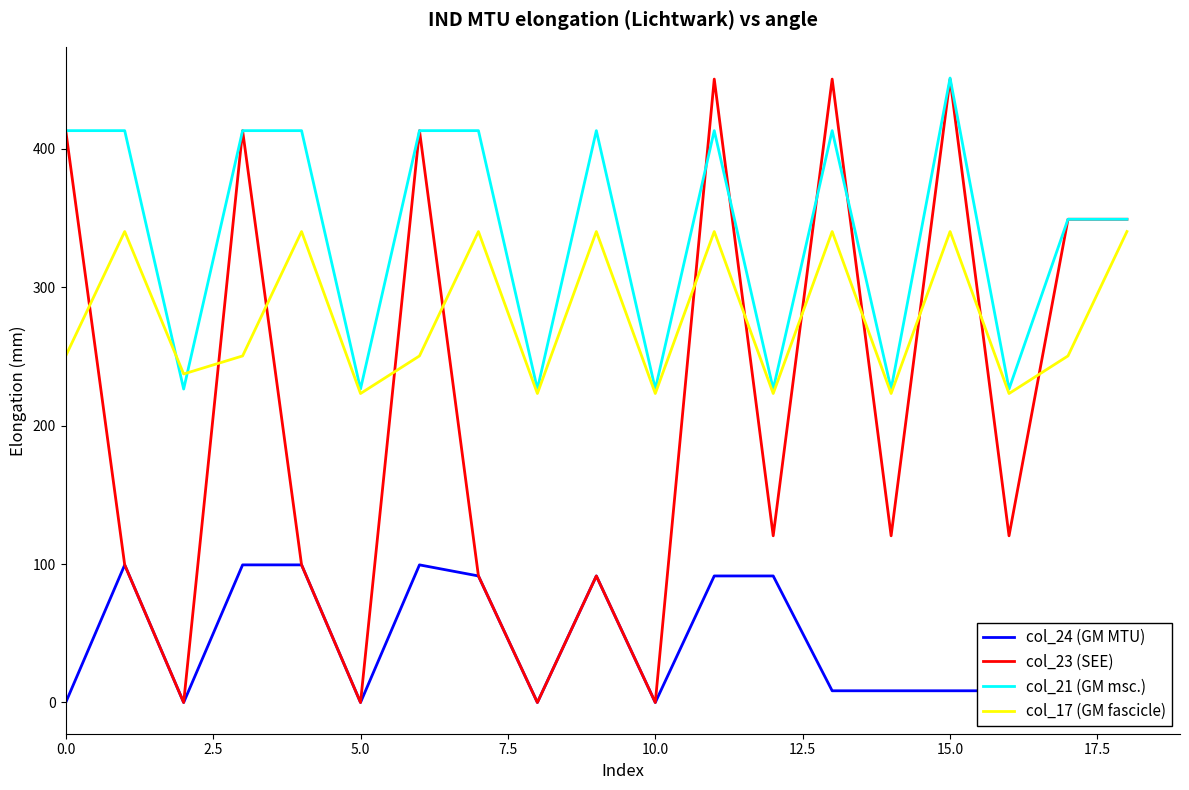

True or false: col_24 (GM MTU) and col_17 (GM fascicle) intersect in this chart.

False